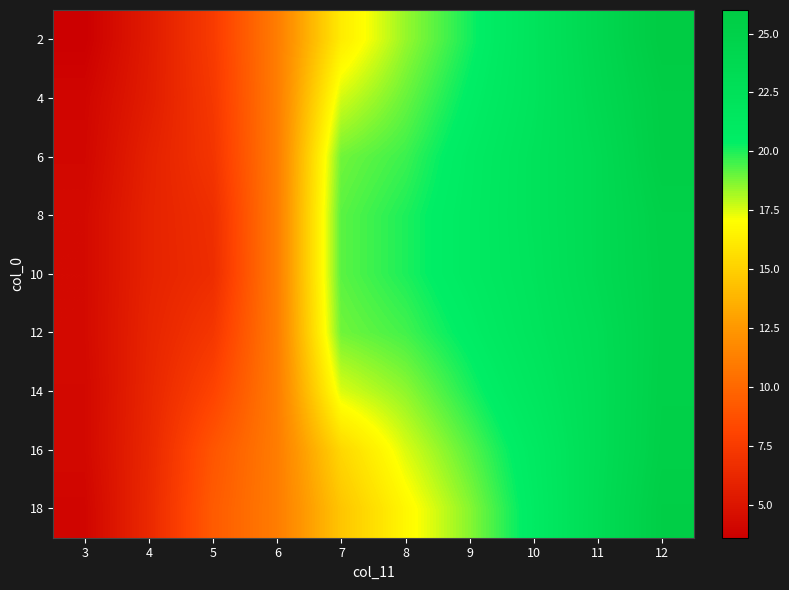

Reading left to right, transcribe all the data shown in this chart.

2: 3=3.6	4=5.4	5=7.5	6=11.1	7=16.2	8=18.4	9=20.1	10=22.0	11=24.0	12=26.0
4: 3=4.0	4=5.5	5=7.3	6=11.1	7=17.6	8=19.0	9=20.5	10=22.0	11=23.8	12=25.6
6: 3=4.1	4=5.8	5=7.1	6=11.1	7=18.9	8=19.6	9=20.9	10=22.2	11=23.5	12=25.5
8: 3=4.3	4=5.9	5=6.7	6=11.1	7=19.2	8=20.0	9=21.0	10=22.2	11=23.5	12=25.1
10: 3=4.3	4=5.9	5=6.6	6=11.1	7=19.2	8=20.0	9=21.0	10=22.1	11=23.5	12=25.0
12: 3=4.3	4=6.0	5=7.2	6=11.1	7=18.9	8=19.5	9=20.6	10=21.9	11=23.2	12=25.0
14: 3=4.2	4=6.1	5=8.0	6=11.1	7=17.5	8=18.5	9=20.0	10=21.5	11=23.1	12=25.1
16: 3=4.2	4=6.2	5=9.0	6=11.1	7=15.3	8=17.5	9=19.2	10=21.0	11=23.1	12=25.2
18: 3=4.0	4=6.3	5=9.3	6=11.1	7=14.5	8=16.7	9=18.6	10=20.8	11=23.2	12=25.5